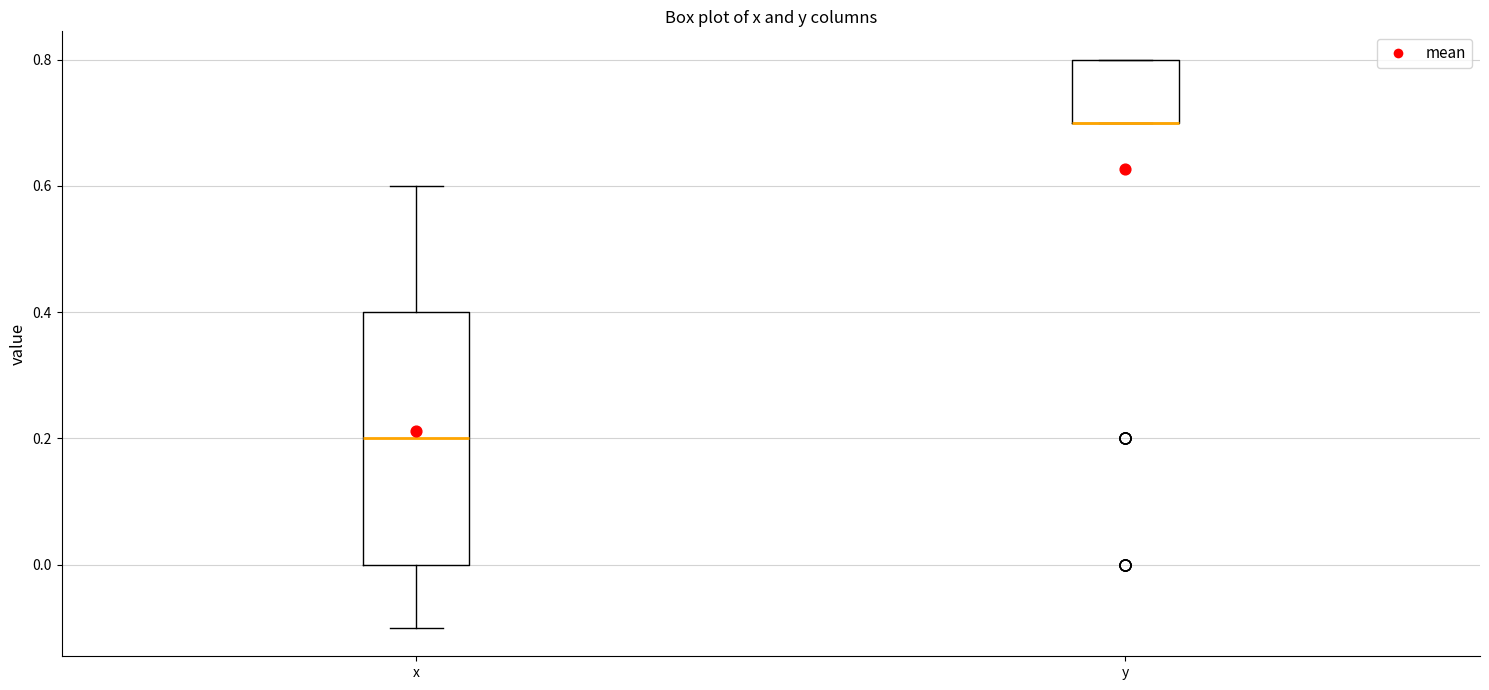

Reading left to right, transcribe this box plot: for each box, give where its median line is, the range the box spans, and where its two whiskers end, as read against the y-axis. The values are not printed on the chart, so give them approximately, as read against the axis.

x: median 0.2, box 0.0 to 0.4, whiskers -0.1 to 0.6
y: median 0.7 (drawn on the box's lower edge), box 0.7 to 0.8, whiskers 0.7 to 0.8